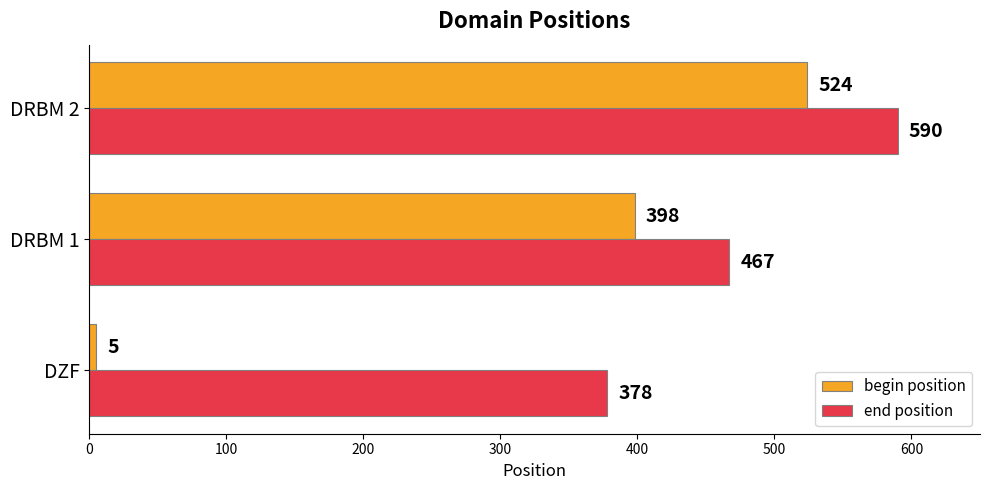

What is the difference between the second highest and minimum values in the begin position series?

393